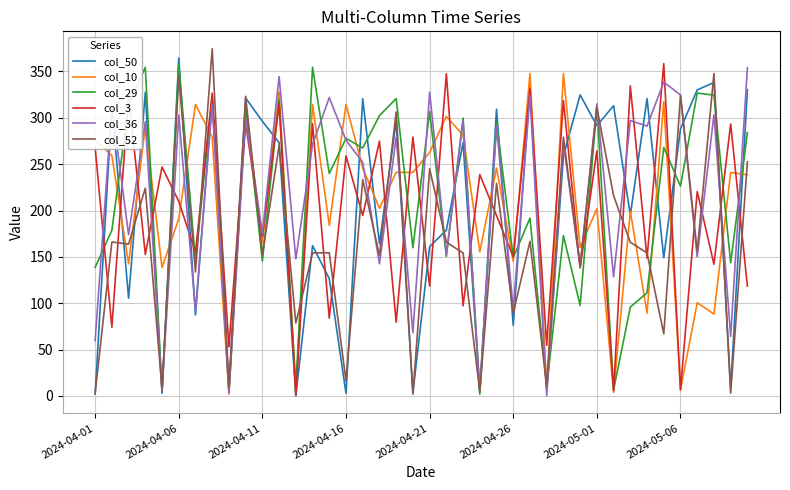

What is the greatest value displayed?

374.6